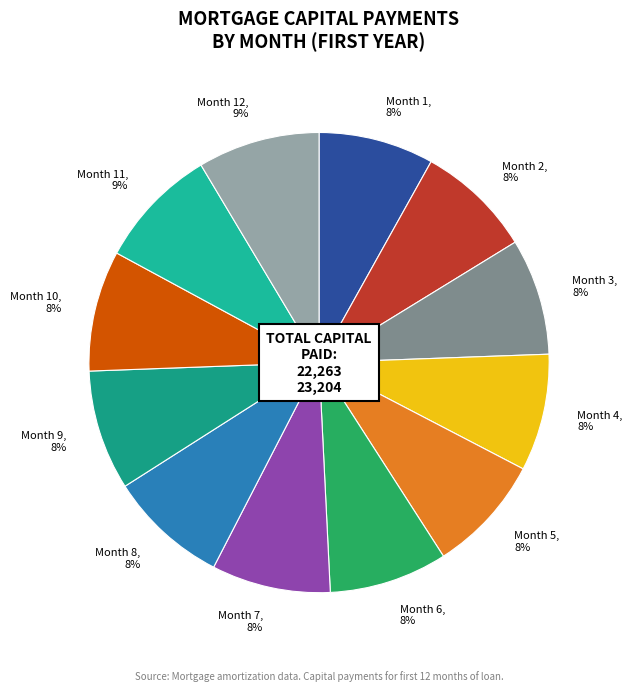

To the nearest percent, what is the average slice percentage?

8%